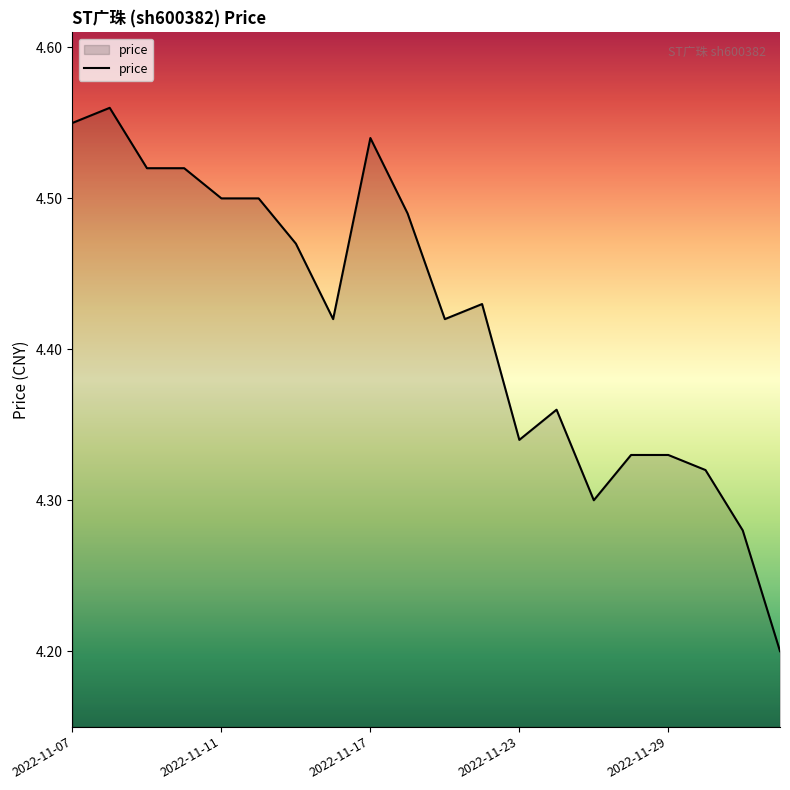

What is the difference between the maximum and minimum values?

0.4